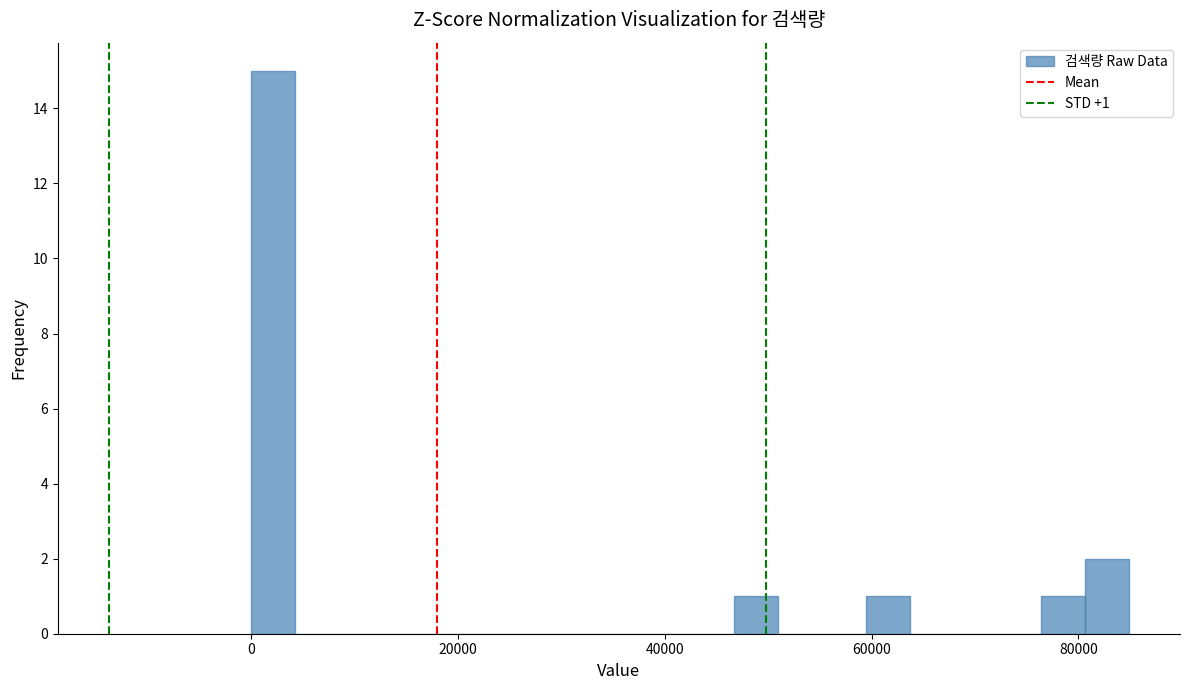

Around what value on the x-axis is the tallest bar? Give the approximate position of its centre, as read against the axis.

2000